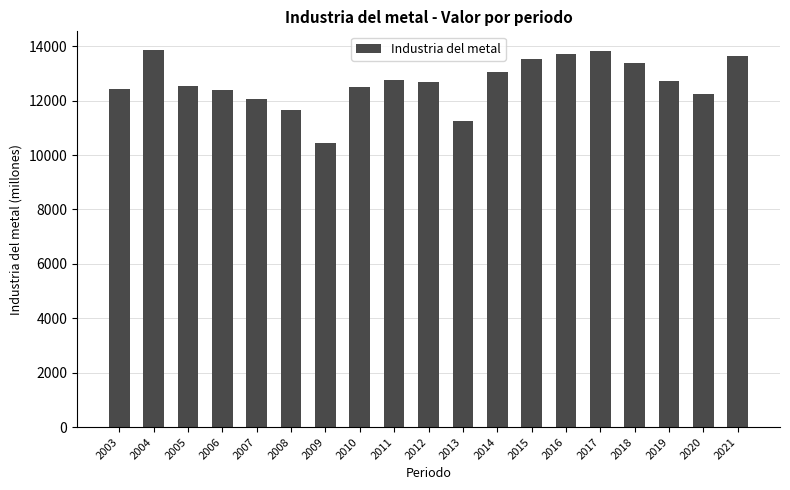

Is it true that the value at 2019 is 12729.2?

True